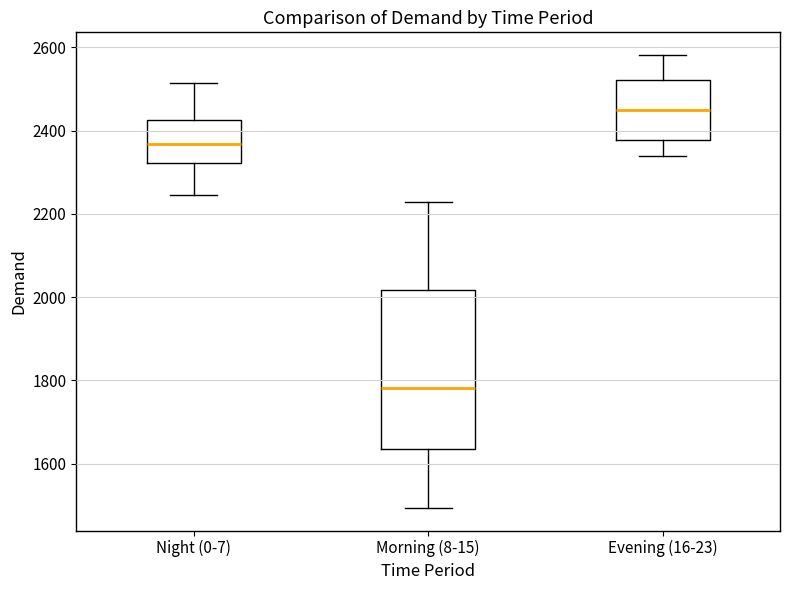

Reading left to right, read every box against the y-axis: the position of its median line, the range the box covers, and the ends of its whiskers. The values are not printed on the chart, so give them approximately, as read against the axis.

Night (0-7): median 2360, box 2320 to 2420, whiskers 2240 to 2520
Morning (8-15): median 1780, box 1640 to 2020, whiskers 1500 to 2220
Evening (16-23): median 2460, box 2380 to 2520, whiskers 2340 to 2580